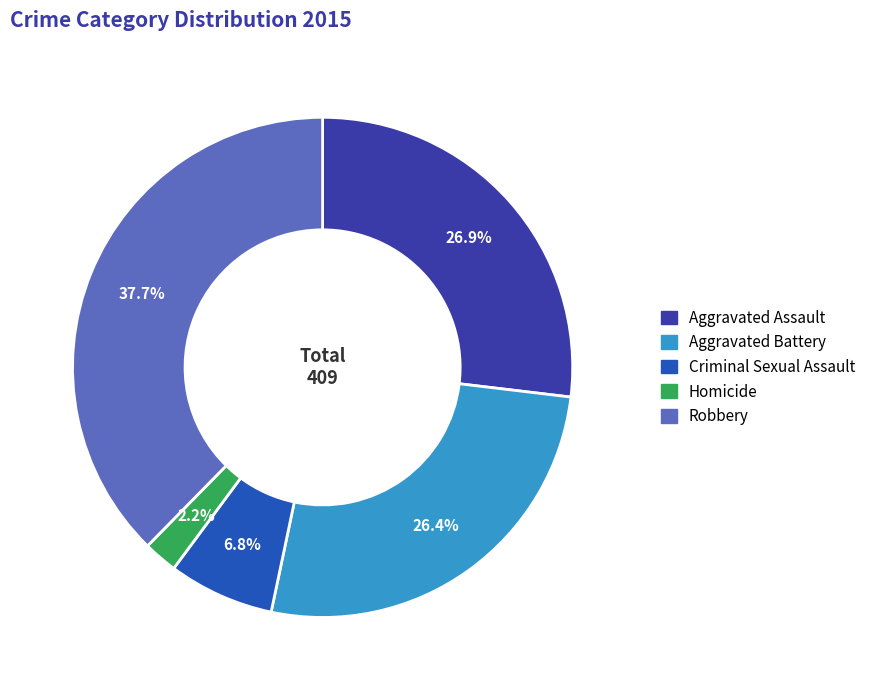

To the nearest percent, what portion does Aggravated Battery represent?

26%